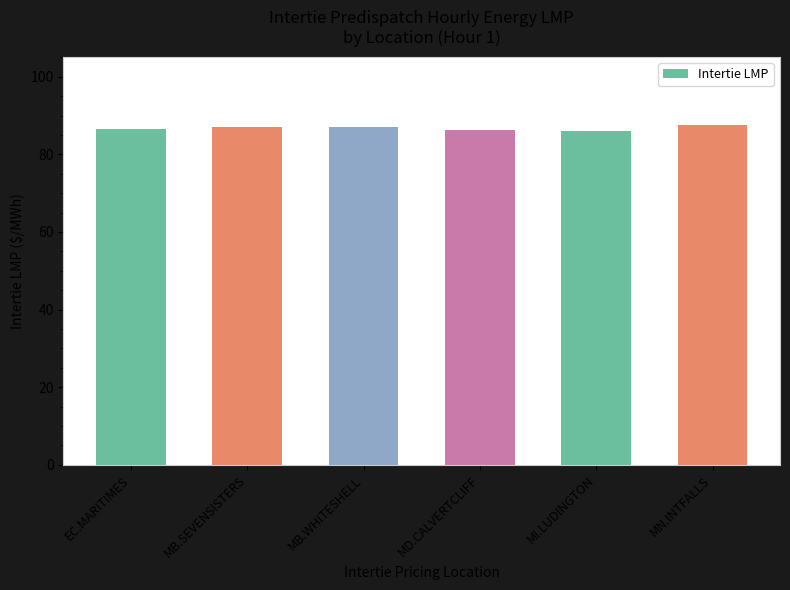

Count the number of values greater than 87.

3